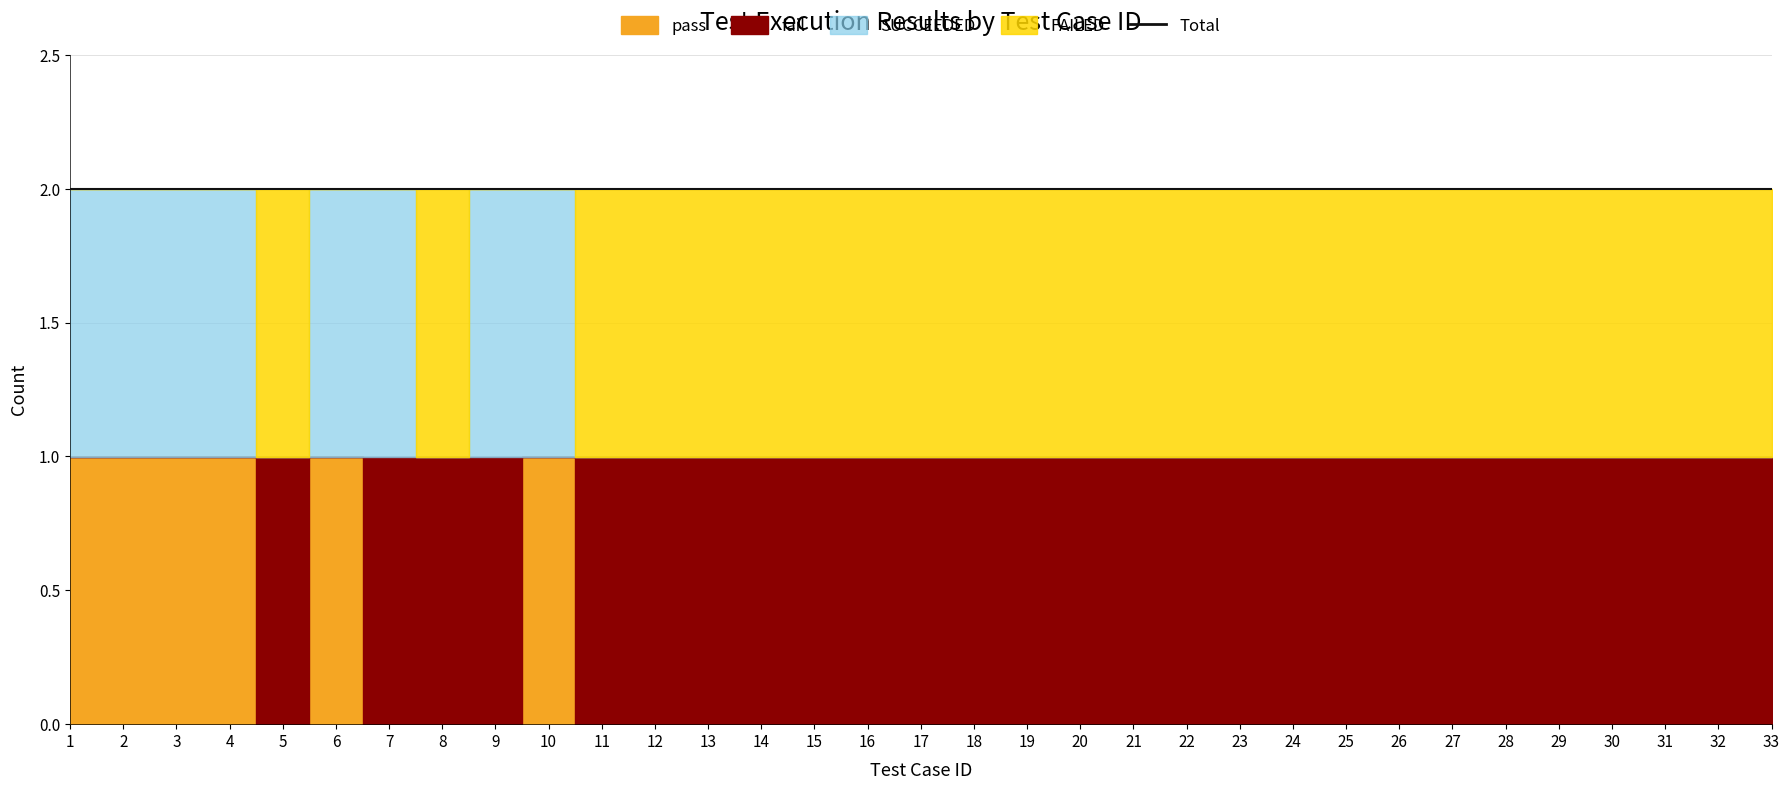

True or false: SUCCEEDED and pass cross at least once.

False